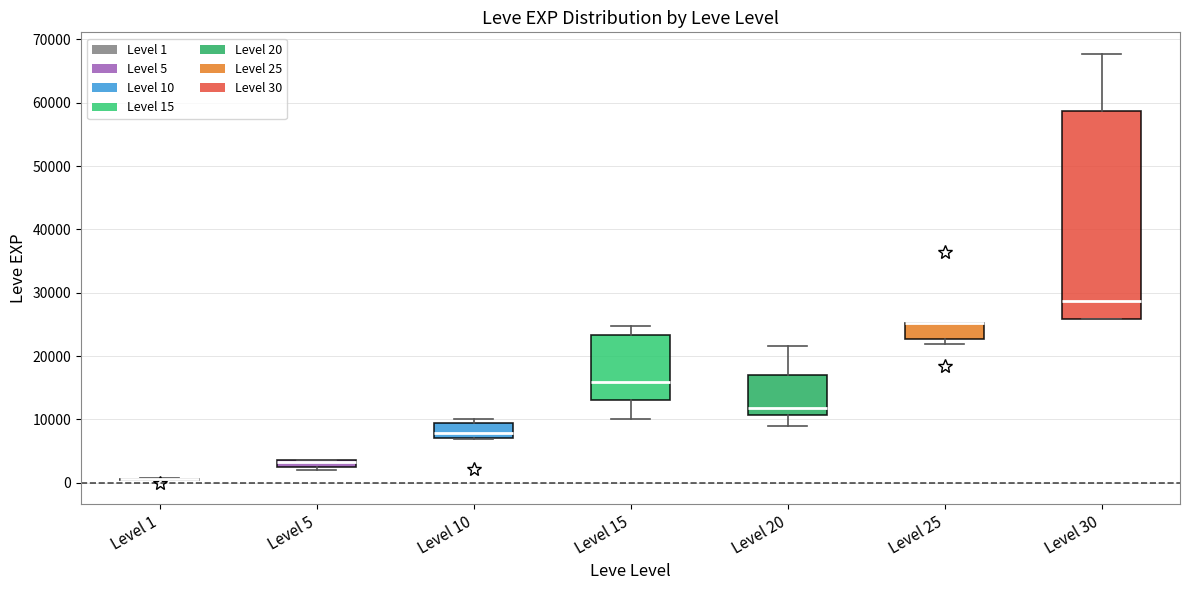

Where is the upper edge of the box for Level 20 on the y-axis? The values are not printed on the chart, so give them approximately, as read against the axis.

17000